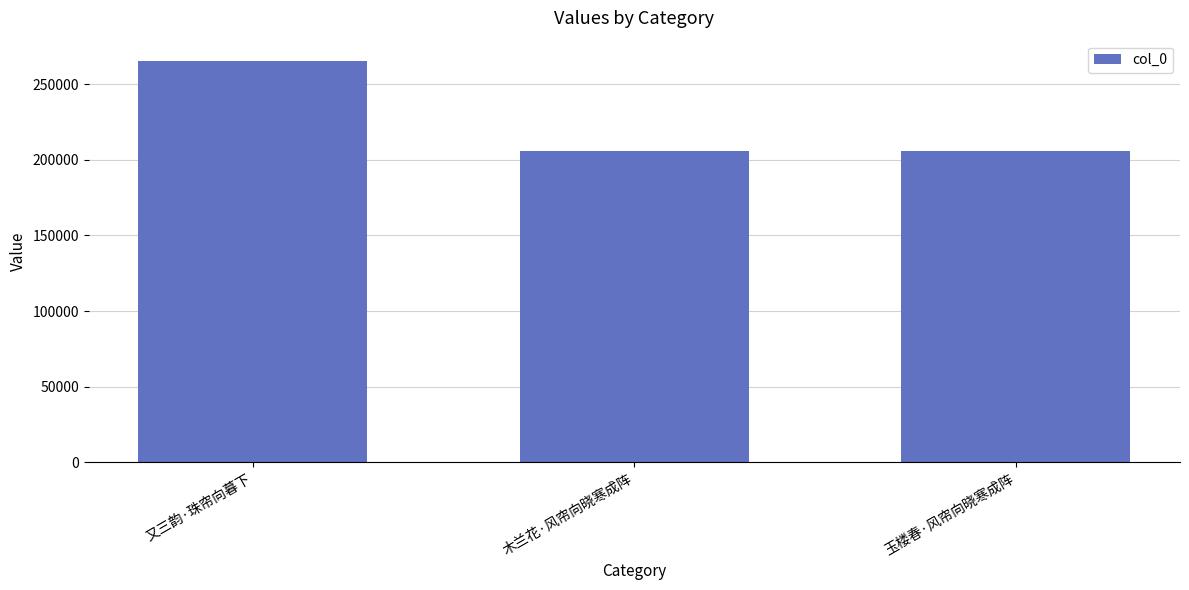

The chart shows a value of 205918 at 玉楼春·风帘向晓寒成阵. True or false?

True